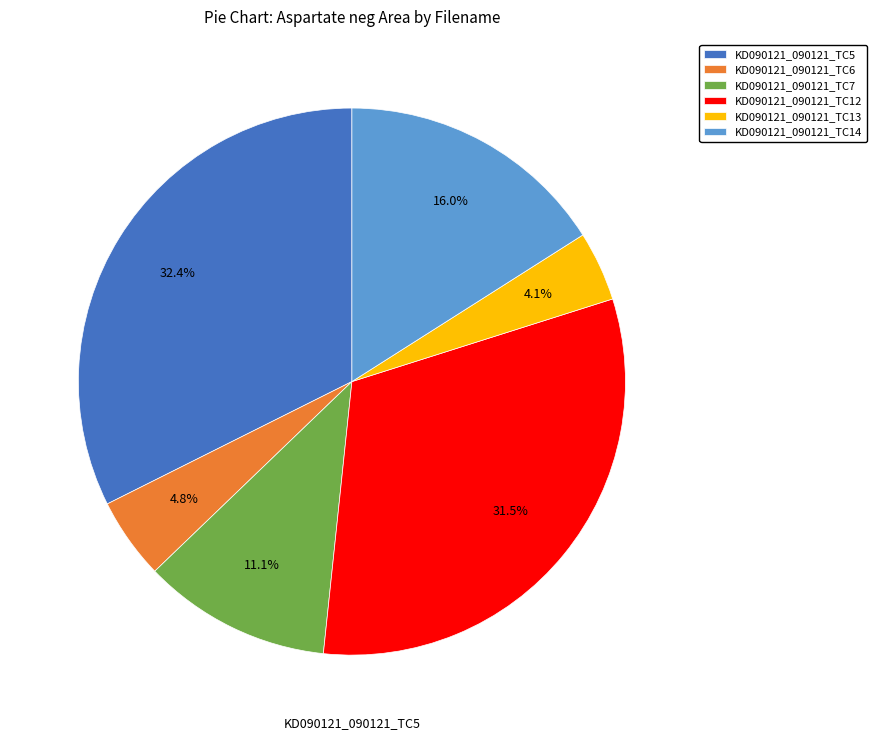

Rank the categories by value from lowest to highest.

KD090121_090121_TC13, KD090121_090121_TC6, KD090121_090121_TC7, KD090121_090121_TC14, KD090121_090121_TC12, KD090121_090121_TC5